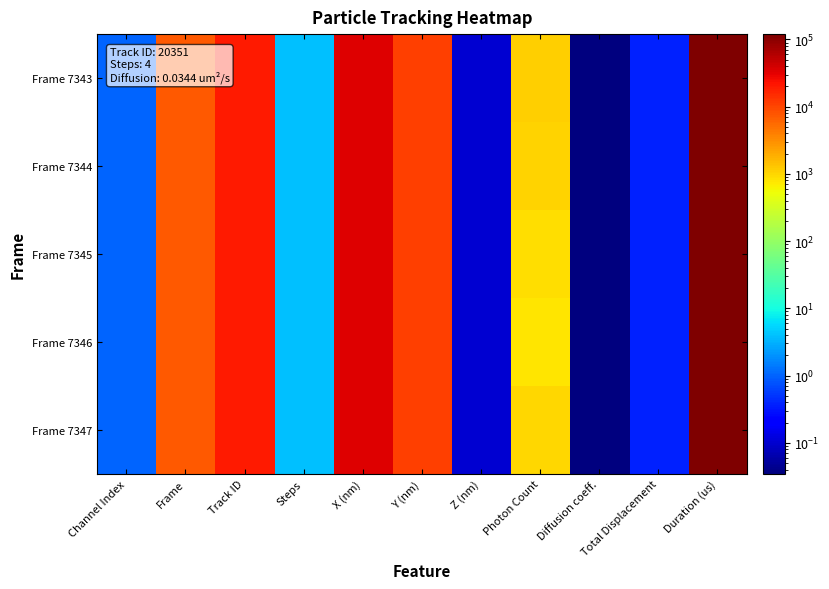

Reading left to right, transcribe all the data shown in this chart.

Frame 7343: Channel Index=1.0	Frame=7343.0	Track ID=20351.0	Steps=4.0	X (nm)=34397.4	Y (nm)=11292.8	Z (nm)=0.1	Photon Count=1104.0	Diffusion coeff.=0.0	Total Displacement=0.4	Duration (us)=120012.0
Frame 7344: Channel Index=1.0	Frame=7344.0	Track ID=20351.0	Steps=4.0	X (nm)=34467.8	Y (nm)=11294.5	Z (nm)=0.1	Photon Count=1061.8	Diffusion coeff.=0.0	Total Displacement=0.4	Duration (us)=120012.0
Frame 7345: Channel Index=1.0	Frame=7345.0	Track ID=20351.0	Steps=4.0	X (nm)=34451.7	Y (nm)=11300.4	Z (nm)=0.1	Photon Count=879.5	Diffusion coeff.=0.0	Total Displacement=0.4	Duration (us)=120012.0
Frame 7346: Channel Index=1.0	Frame=7346.0	Track ID=20351.0	Steps=4.0	X (nm)=34432.7	Y (nm)=11310.0	Z (nm)=0.1	Photon Count=791.5	Diffusion coeff.=0.0	Total Displacement=0.4	Duration (us)=120012.0
Frame 7347: Channel Index=1.0	Frame=7347.0	Track ID=20351.0	Steps=4.0	X (nm)=34394.0	Y (nm)=11248.4	Z (nm)=0.1	Photon Count=998.5	Diffusion coeff.=0.0	Total Displacement=0.4	Duration (us)=120012.0